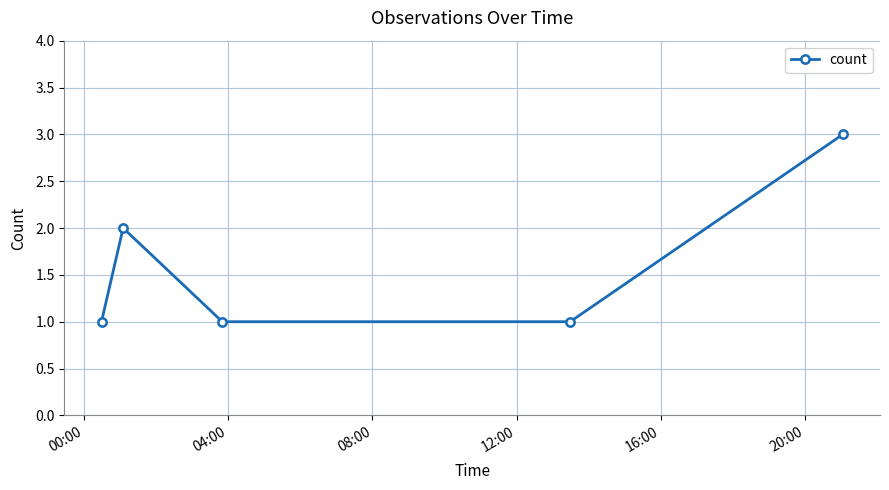

How many series are shown in this chart?

1